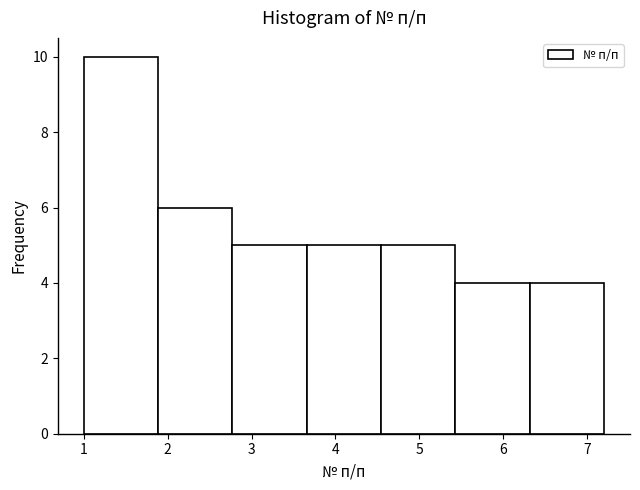

Over which range of the x-axis is the bar tallest?

1.0 to 1.9